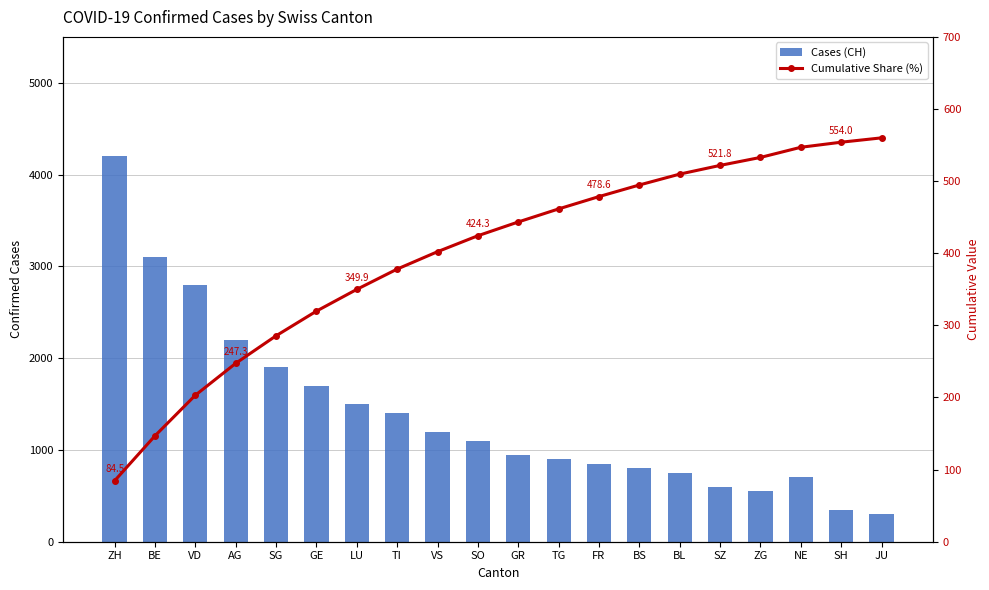

How many values in the Cases (CH) series exceed 1100?

9